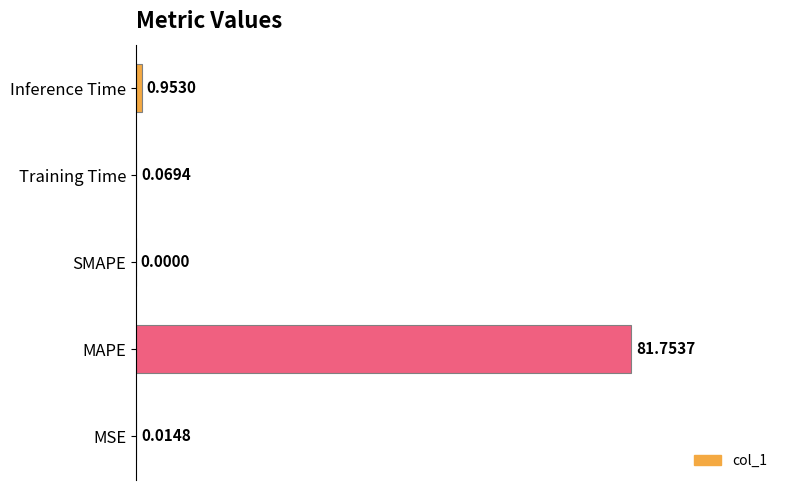

What is the change in value from MSE to MAPE?

+81.7